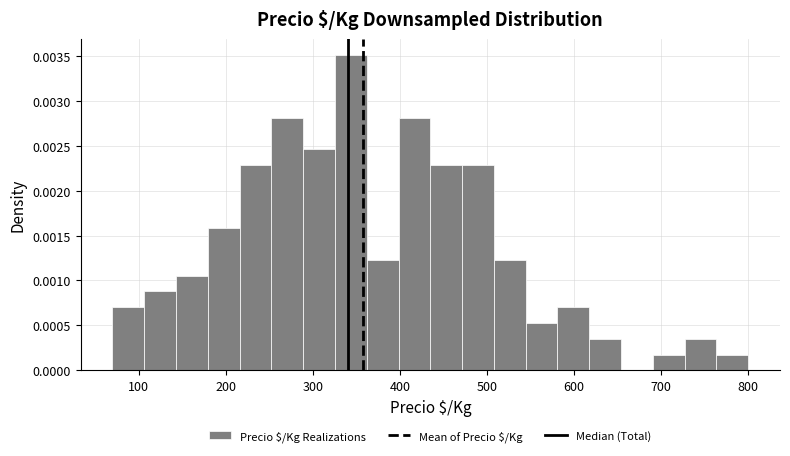

Read against the x-axis, roughly where is the centre of the tallest bar?

340